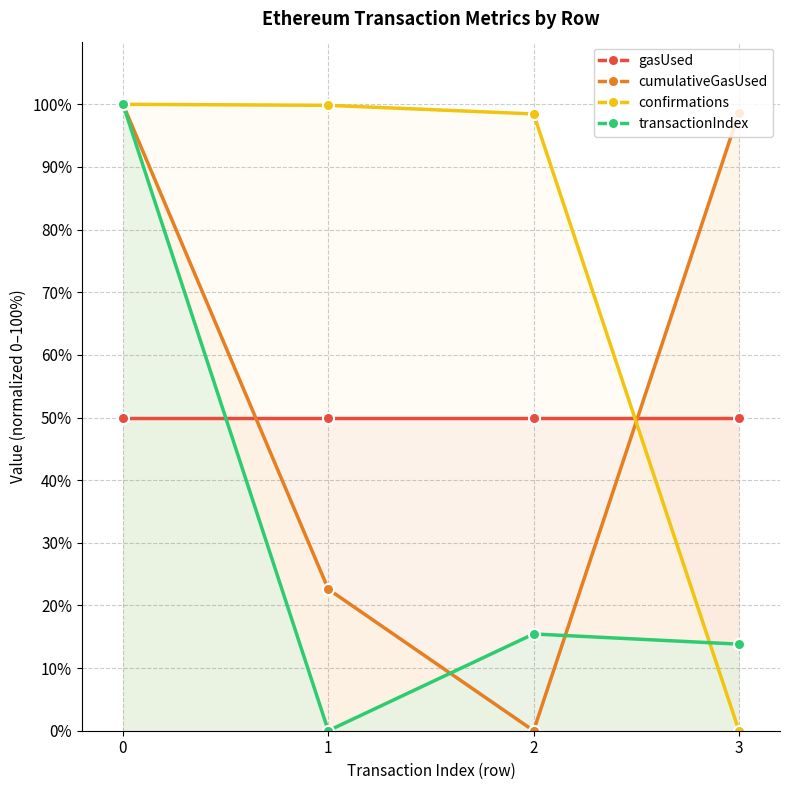

Reading left to right, what are all the values shown in this chart?

gasUsed: 0=50.0	1=50.0	2=50.0	3=50.0
cumulativeGasUsed: 0=100.0	1=22.6	2=0.0	3=98.7
confirmations: 0=100.0	1=99.8	2=98.5	3=0.0
transactionIndex: 0=100.0	1=0.0	2=15.4	3=13.8